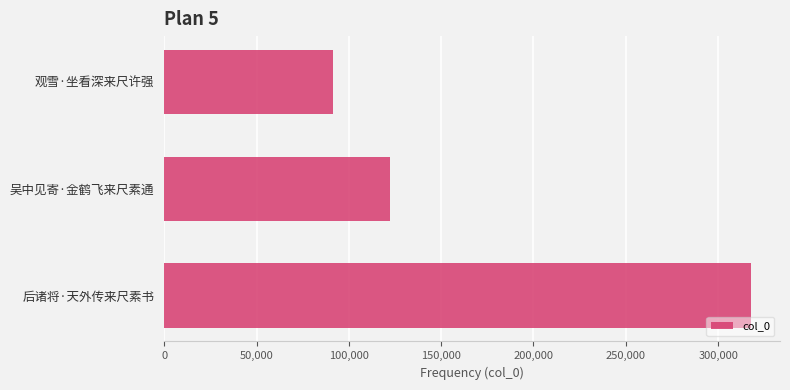

What is the smallest value displayed?

91514